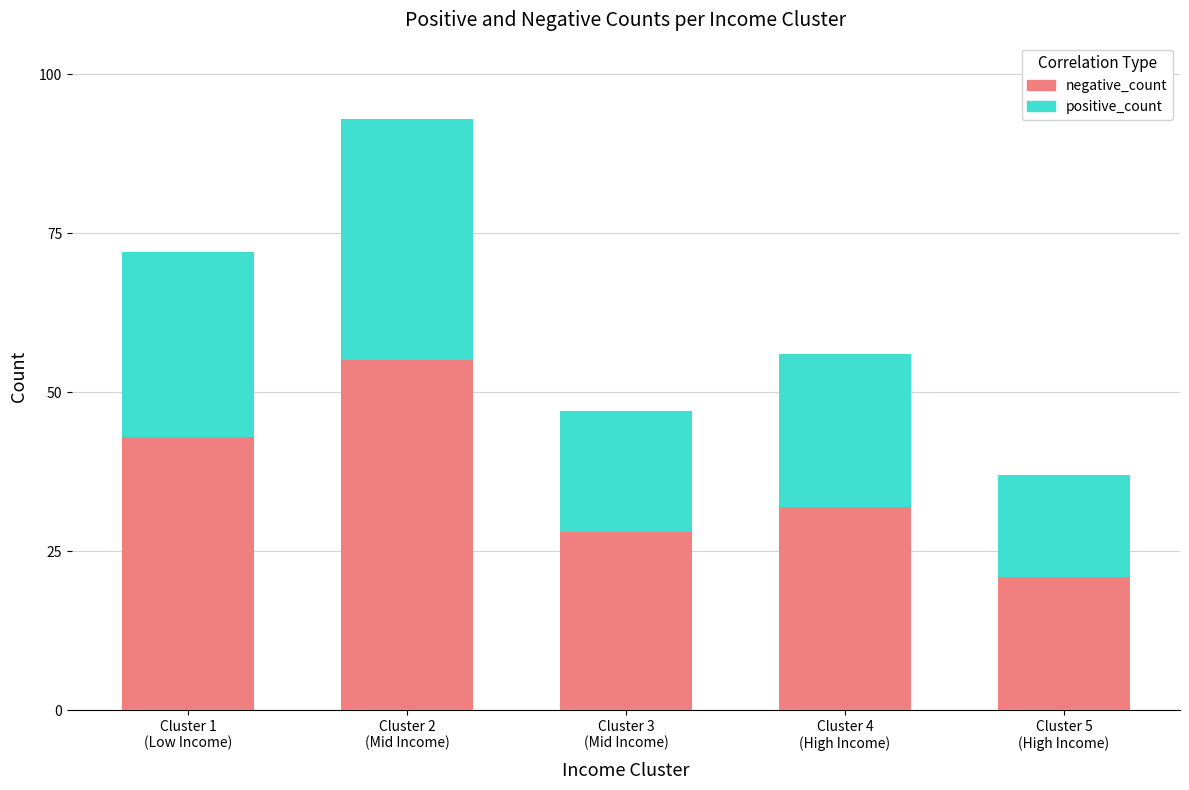

What is the lowest value of the negative_count series?

21